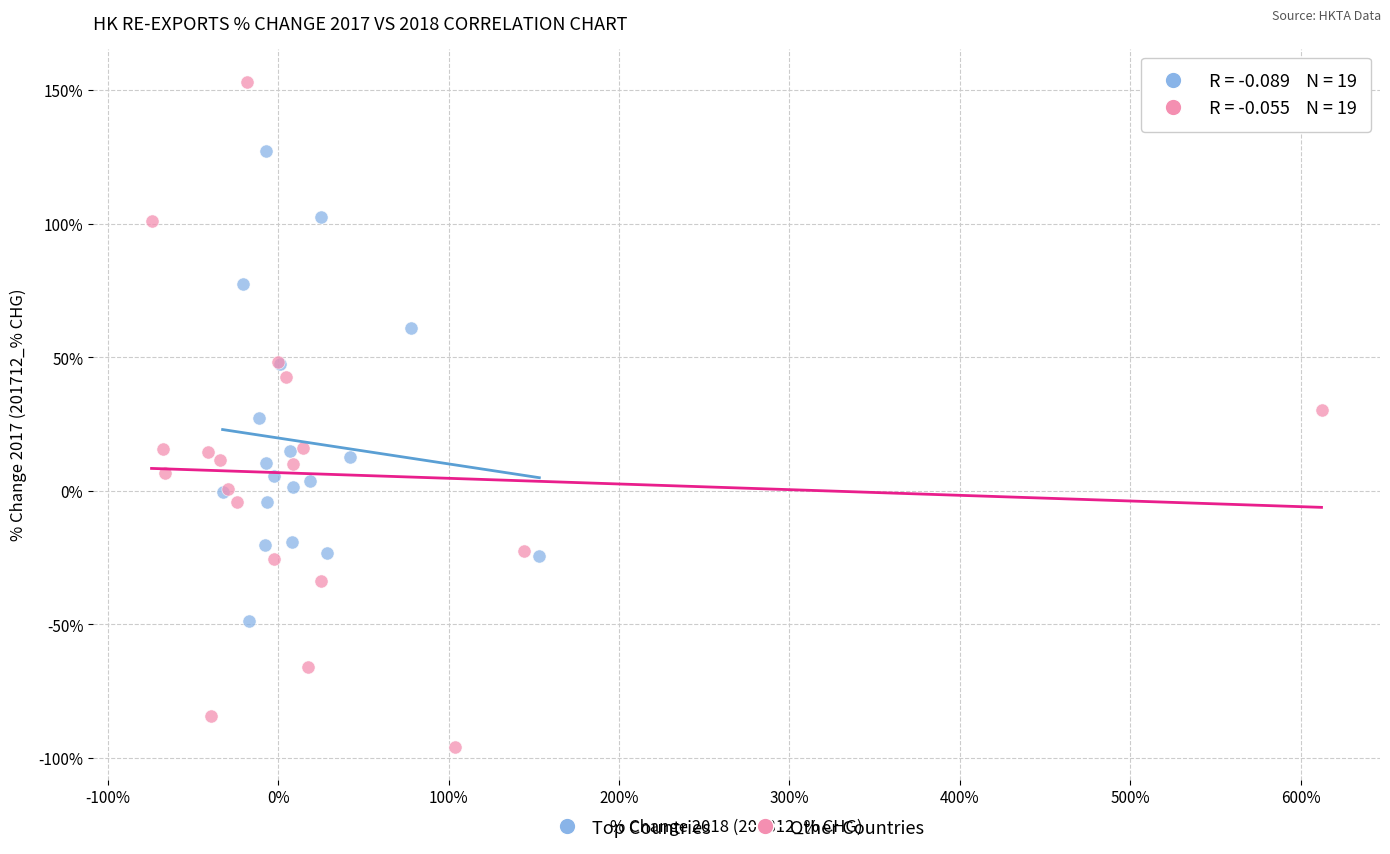

Which series reaches the maximum Y coordinate?

Other Countries